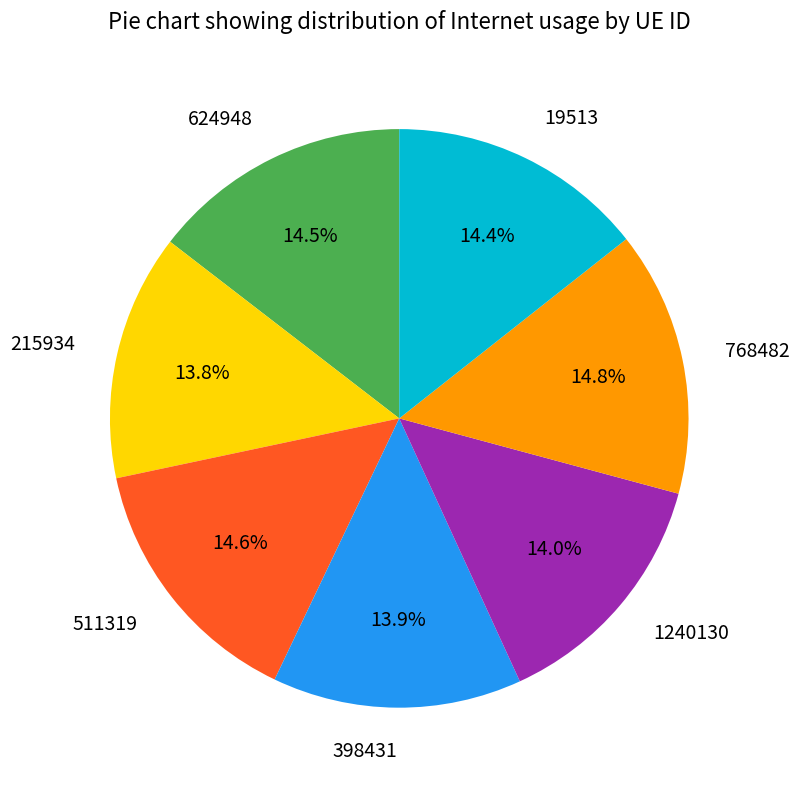

Which has a higher value, 624948 or 1240130?

624948